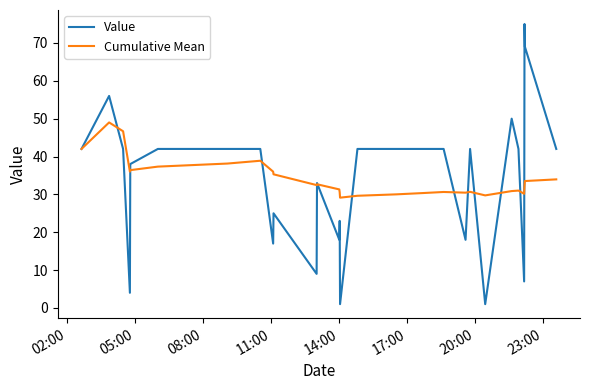

True or false: Value and Cumulative Mean intersect in this chart.

True